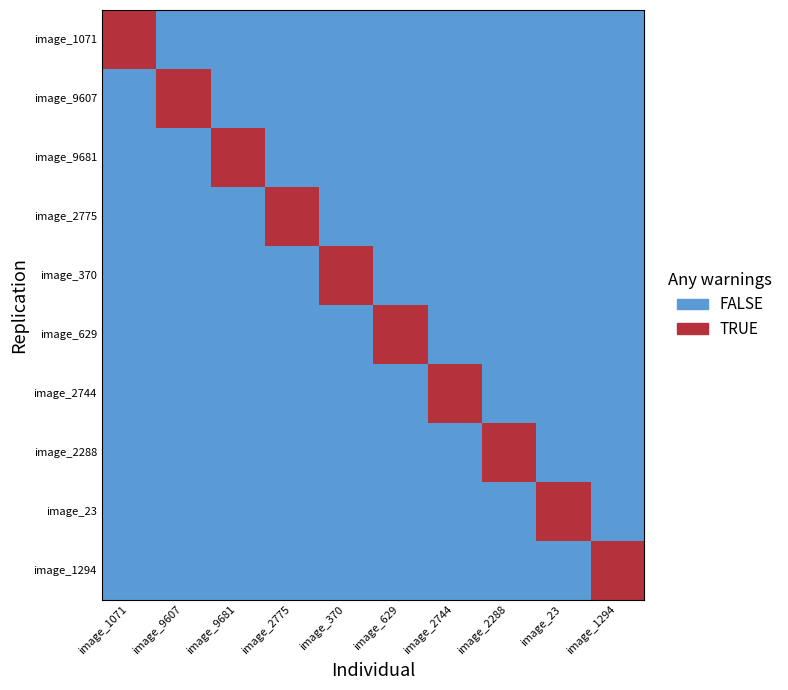

Reading left to right, extract all data points from this chart.

image_1071: image_1071=1	image_9607=0	image_9681=0	image_2775=0	image_370=0	image_629=0	image_2744=0	image_2288=0	image_23=0	image_1294=0
image_9607: image_1071=0	image_9607=1	image_9681=0	image_2775=0	image_370=0	image_629=0	image_2744=0	image_2288=0	image_23=0	image_1294=0
image_9681: image_1071=0	image_9607=0	image_9681=1	image_2775=0	image_370=0	image_629=0	image_2744=0	image_2288=0	image_23=0	image_1294=0
image_2775: image_1071=0	image_9607=0	image_9681=0	image_2775=1	image_370=0	image_629=0	image_2744=0	image_2288=0	image_23=0	image_1294=0
image_370: image_1071=0	image_9607=0	image_9681=0	image_2775=0	image_370=1	image_629=0	image_2744=0	image_2288=0	image_23=0	image_1294=0
image_629: image_1071=0	image_9607=0	image_9681=0	image_2775=0	image_370=0	image_629=1	image_2744=0	image_2288=0	image_23=0	image_1294=0
image_2744: image_1071=0	image_9607=0	image_9681=0	image_2775=0	image_370=0	image_629=0	image_2744=1	image_2288=0	image_23=0	image_1294=0
image_2288: image_1071=0	image_9607=0	image_9681=0	image_2775=0	image_370=0	image_629=0	image_2744=0	image_2288=1	image_23=0	image_1294=0
image_23: image_1071=0	image_9607=0	image_9681=0	image_2775=0	image_370=0	image_629=0	image_2744=0	image_2288=0	image_23=1	image_1294=0
image_1294: image_1071=0	image_9607=0	image_9681=0	image_2775=0	image_370=0	image_629=0	image_2744=0	image_2288=0	image_23=0	image_1294=1